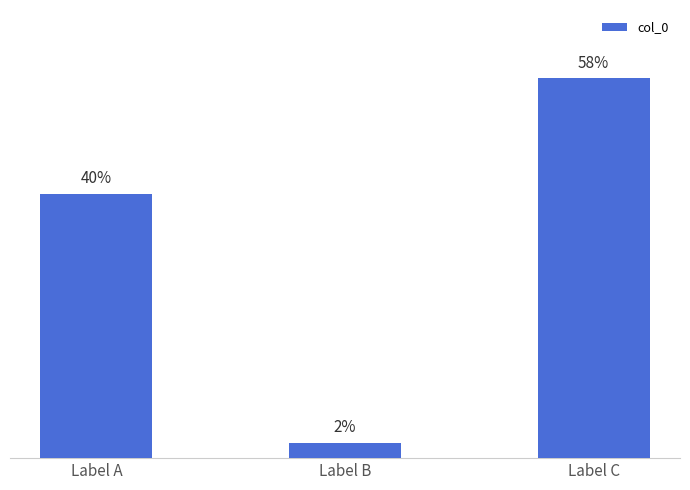

What is the sum of all values?

1526460